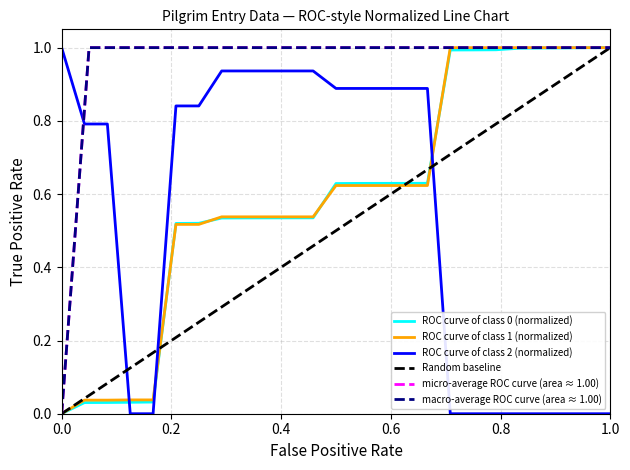

The ROC curve of class 1 (normalized) series shows 0.0 at 0.0. True or false?

True